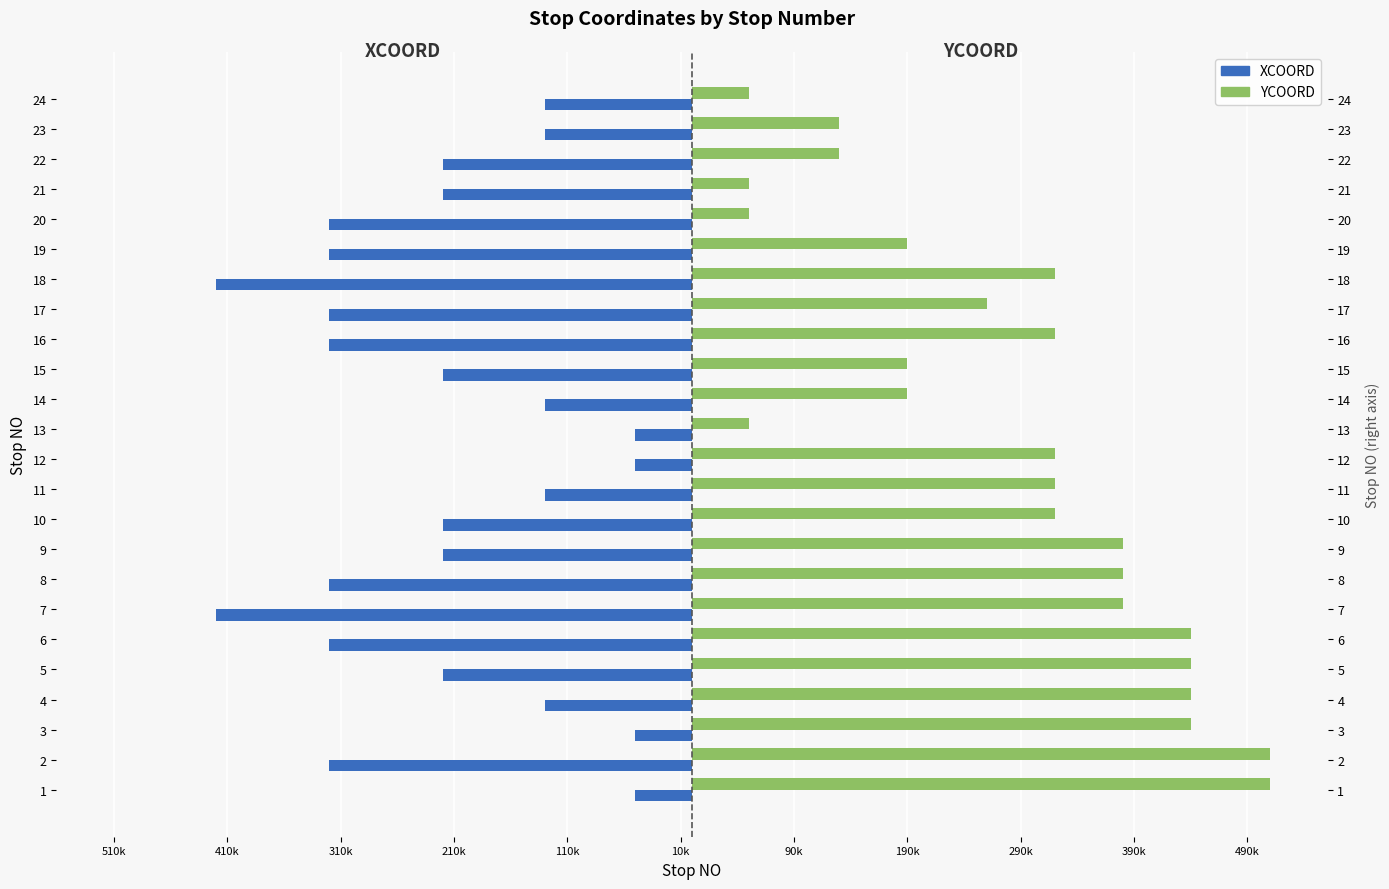

List the series in order of their overall mean, lowest first.

XCOORD, YCOORD